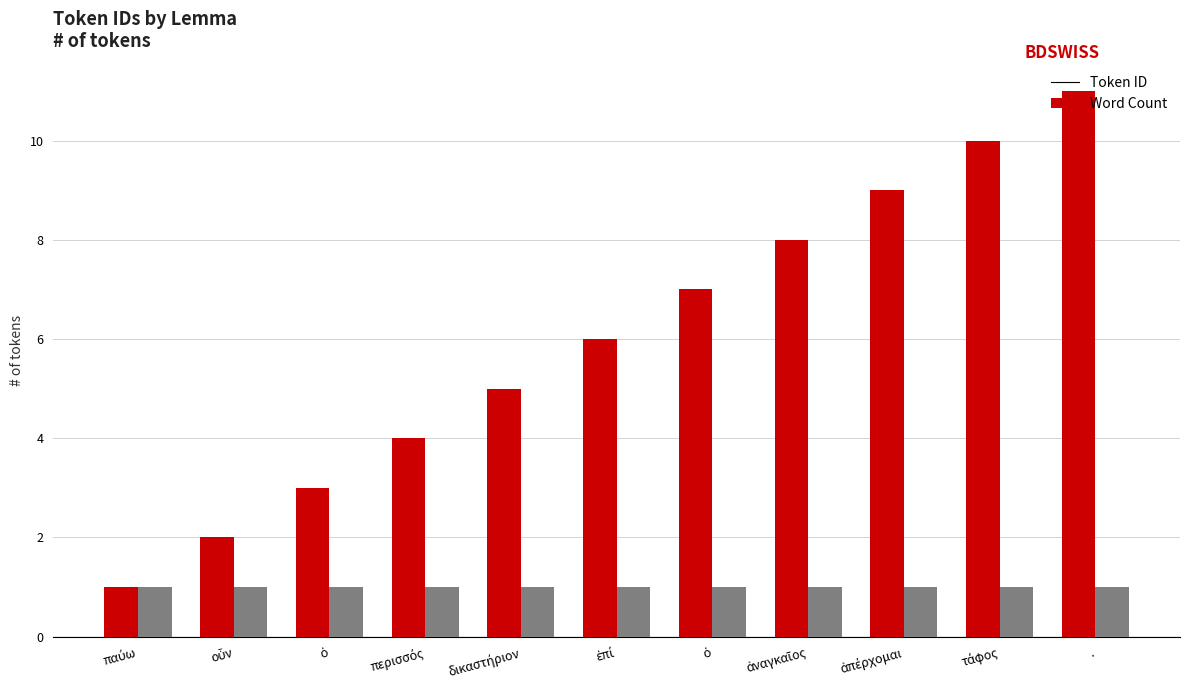

What is the difference between the maximum and minimum values in the Token ID series?

10